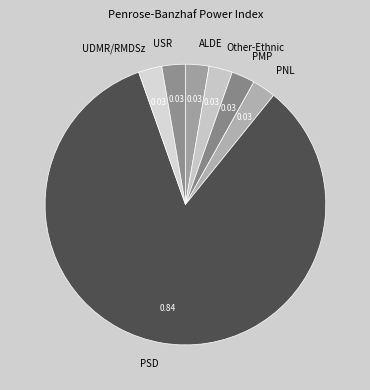

True or false: USR accounts for 3% of the total.

True